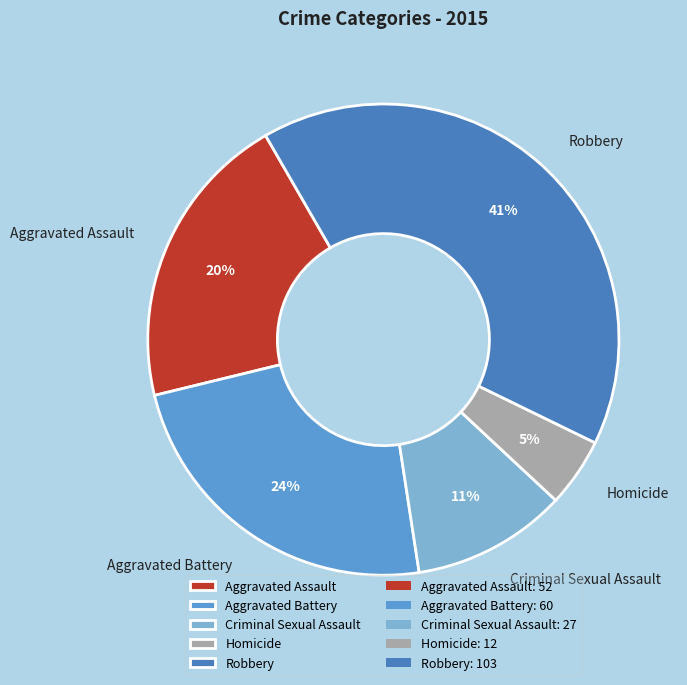

Is Criminal Sexual Assault the majority of the pie?

No